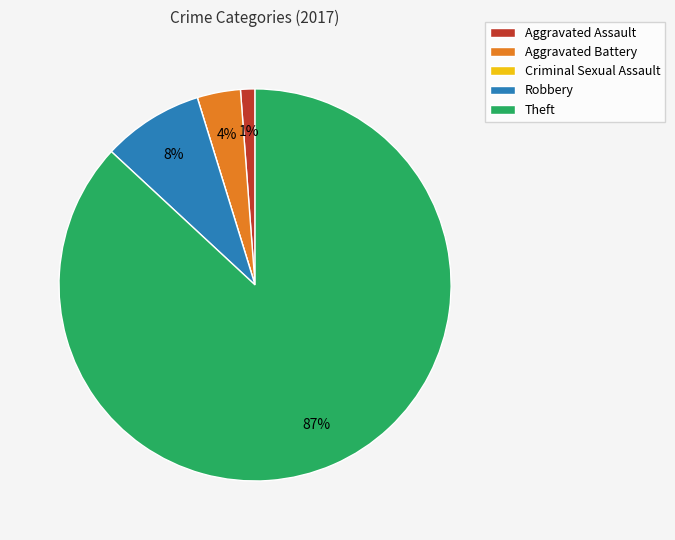

What is the largest slice in the pie chart?

Theft